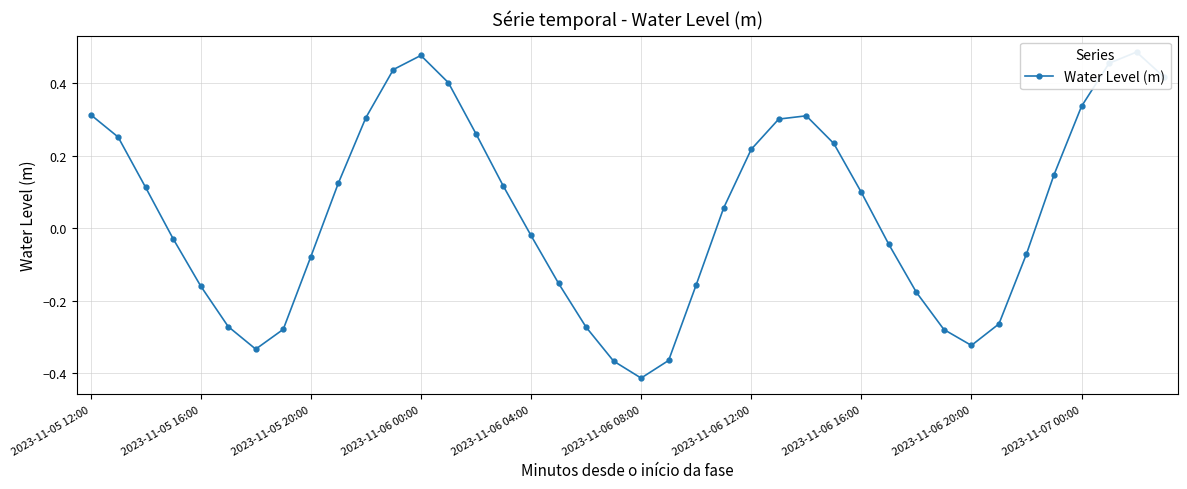

What is the maximum value shown in the chart?

0.5